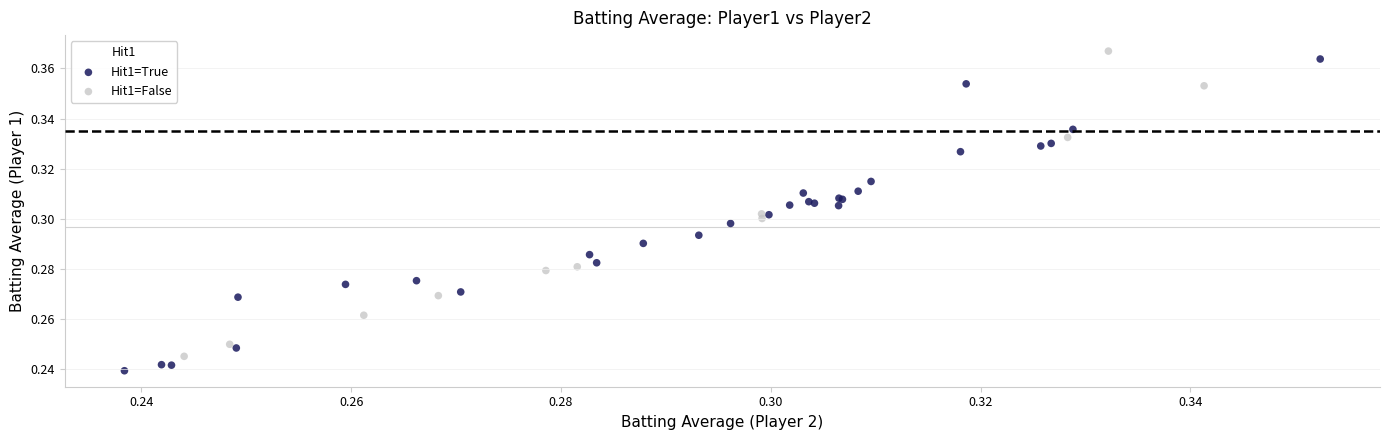

Which series reaches the minimum Y coordinate?

Hit1=True